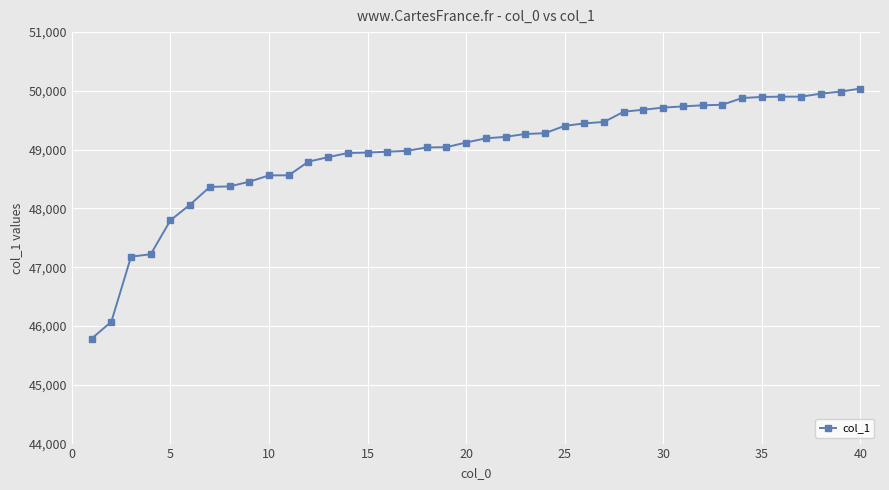

What is the value of the 29th point from the left?

49680